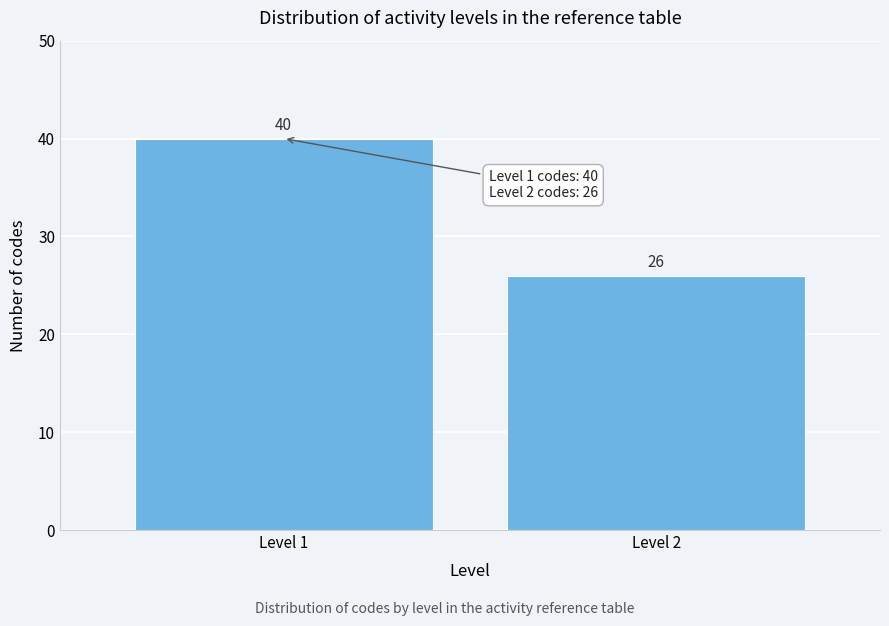

Reading right to left, list all the values displayed in this chart.

26	40